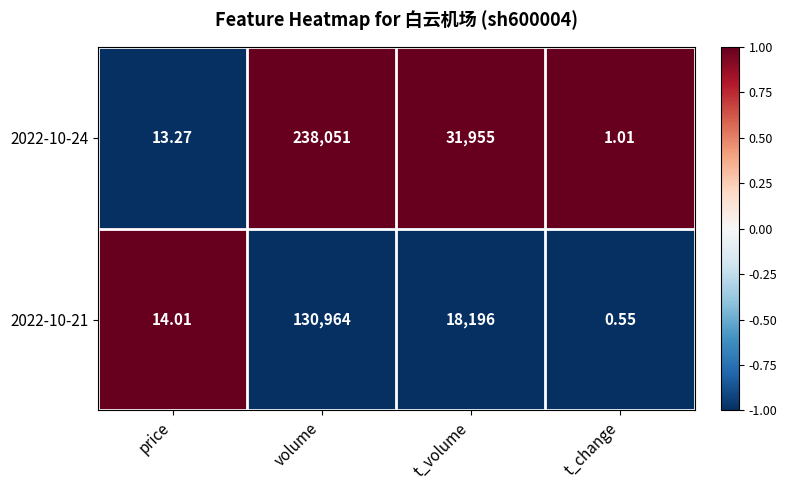

Which category has the lowest value across all series?

t_change